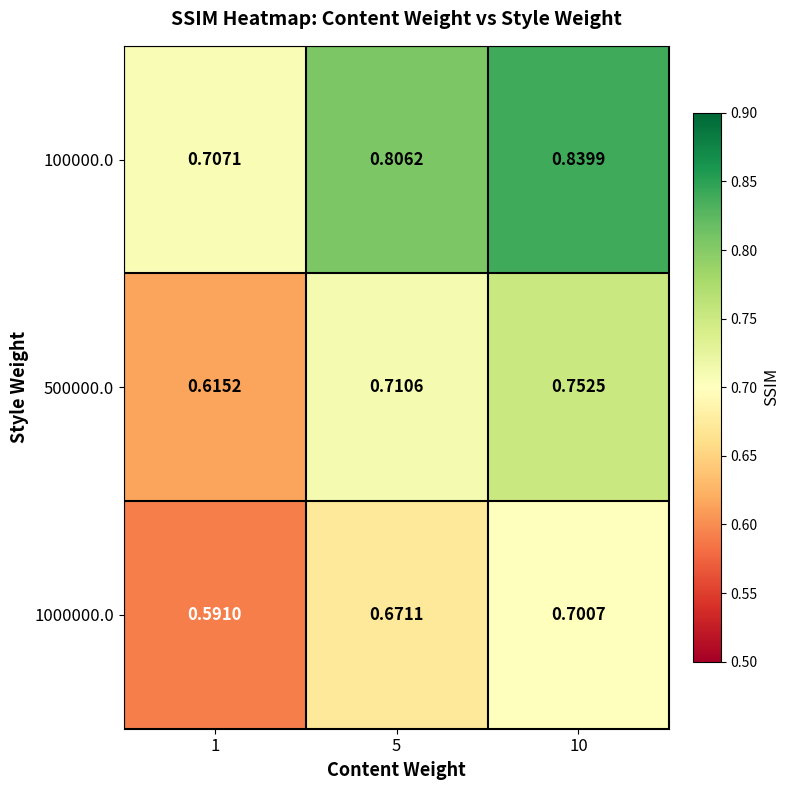

What is the total value across all series at 1?

1.9